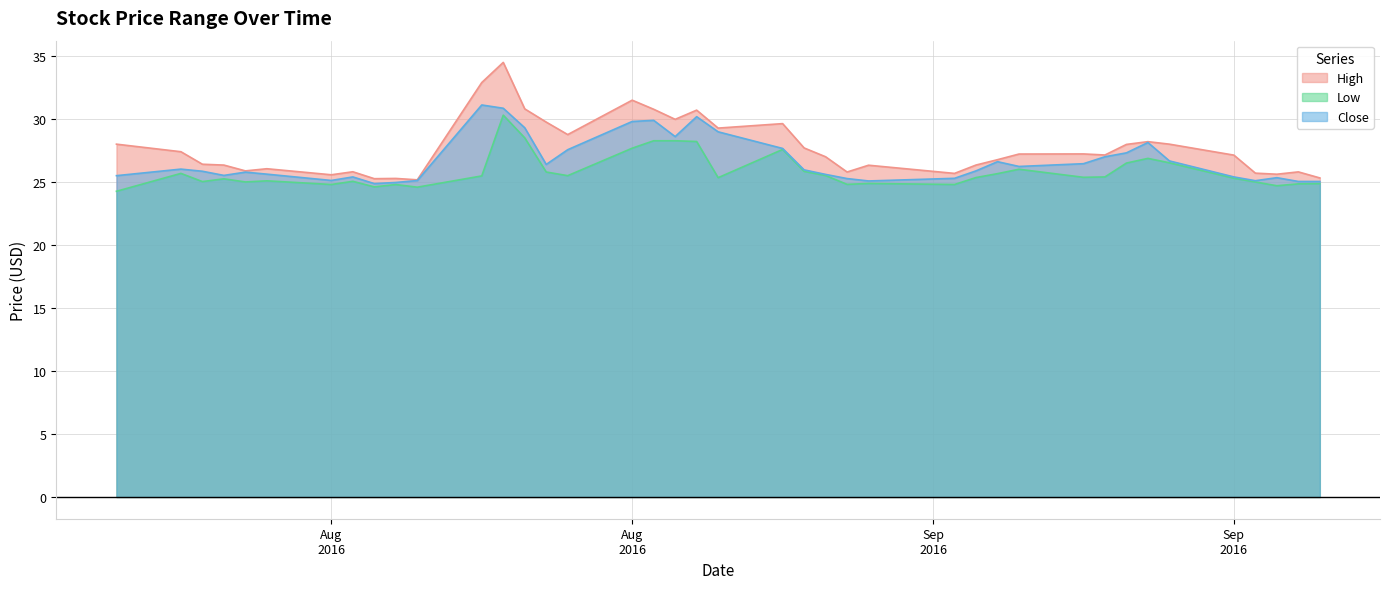

How many values in the High series exceed 27?

21